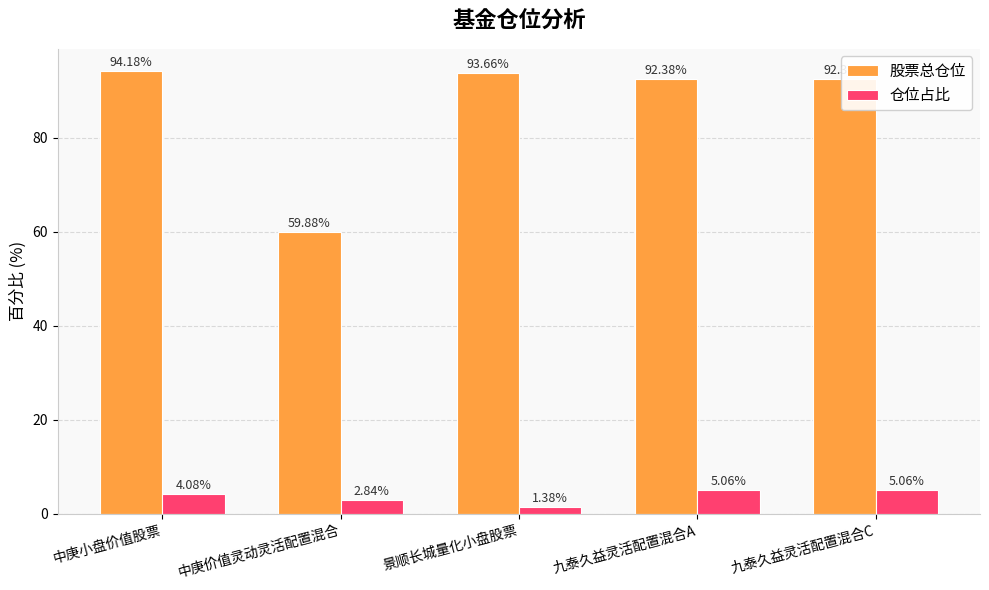

What is the total value across all series at 中庚价值灵动灵活配置混合?

62.7